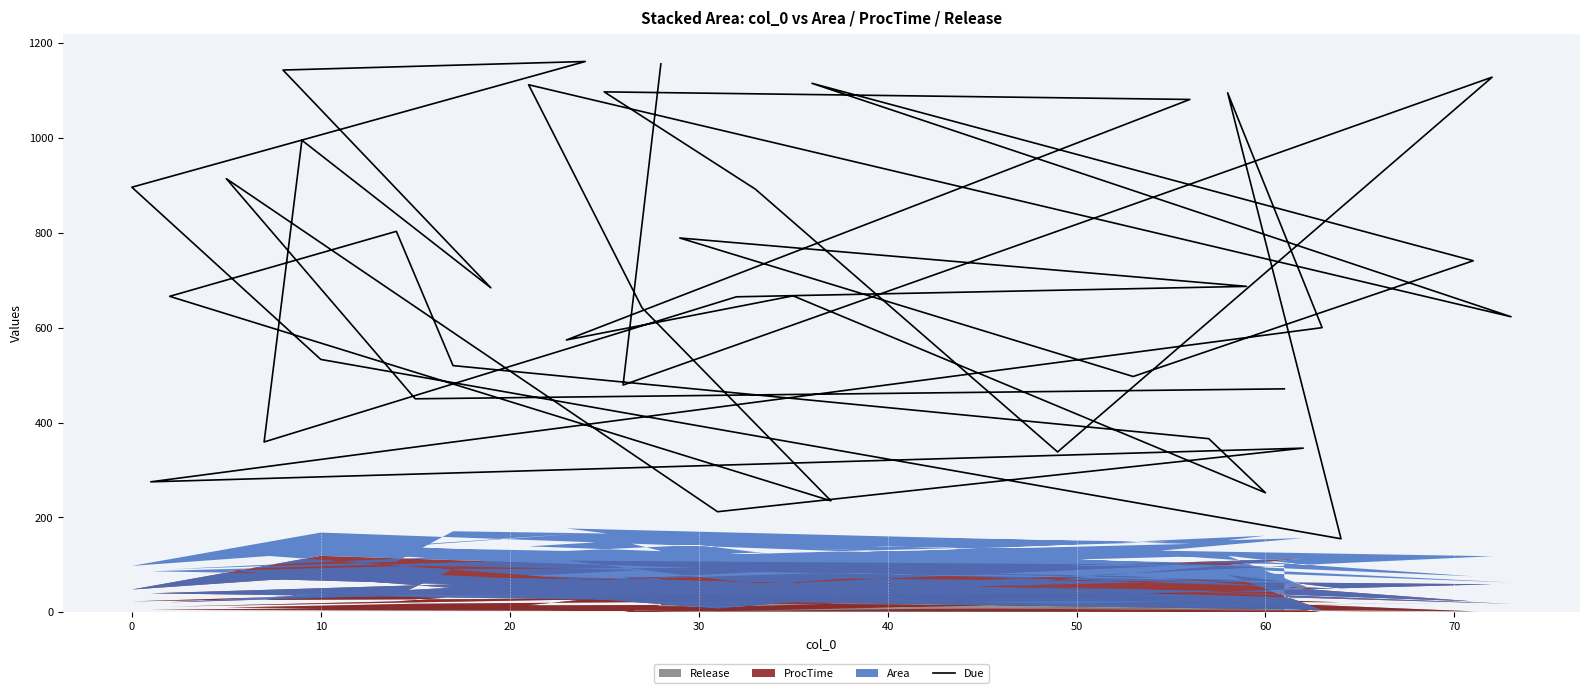

How many values exceed 666?

19